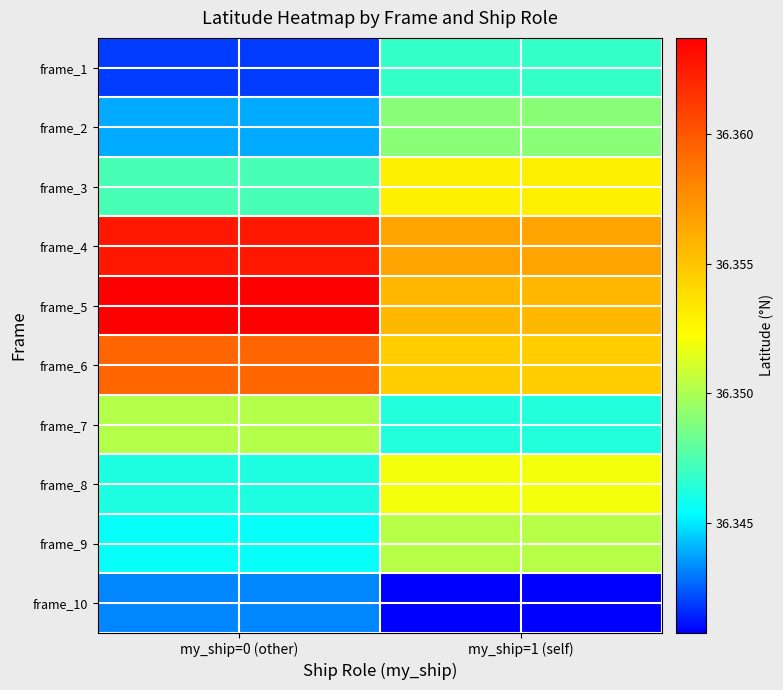

Reading left to right, transcribe all the data shown in this chart.

frame_1: my_ship=0 (other)=36.3	my_ship=1 (self)=36.3
frame_2: my_ship=0 (other)=36.3	my_ship=1 (self)=36.3
frame_3: my_ship=0 (other)=36.3	my_ship=1 (self)=36.4
frame_4: my_ship=0 (other)=36.4	my_ship=1 (self)=36.4
frame_5: my_ship=0 (other)=36.4	my_ship=1 (self)=36.4
frame_6: my_ship=0 (other)=36.4	my_ship=1 (self)=36.4
frame_7: my_ship=0 (other)=36.4	my_ship=1 (self)=36.3
frame_8: my_ship=0 (other)=36.3	my_ship=1 (self)=36.4
frame_9: my_ship=0 (other)=36.3	my_ship=1 (self)=36.4
frame_10: my_ship=0 (other)=36.3	my_ship=1 (self)=36.3